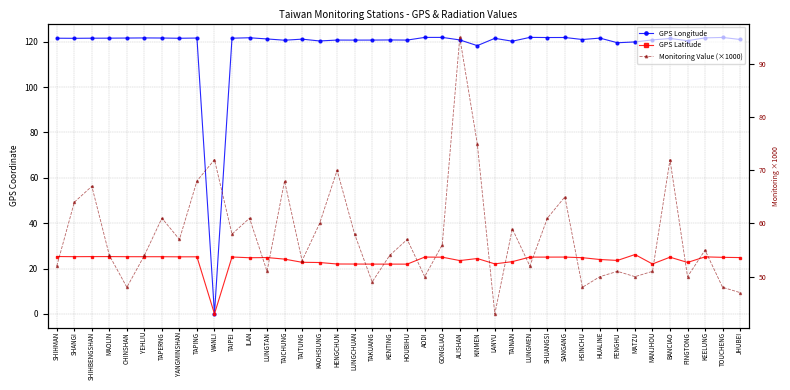

True or false: GPS Latitude has a value of 43.6 at GONGLIAO.

False